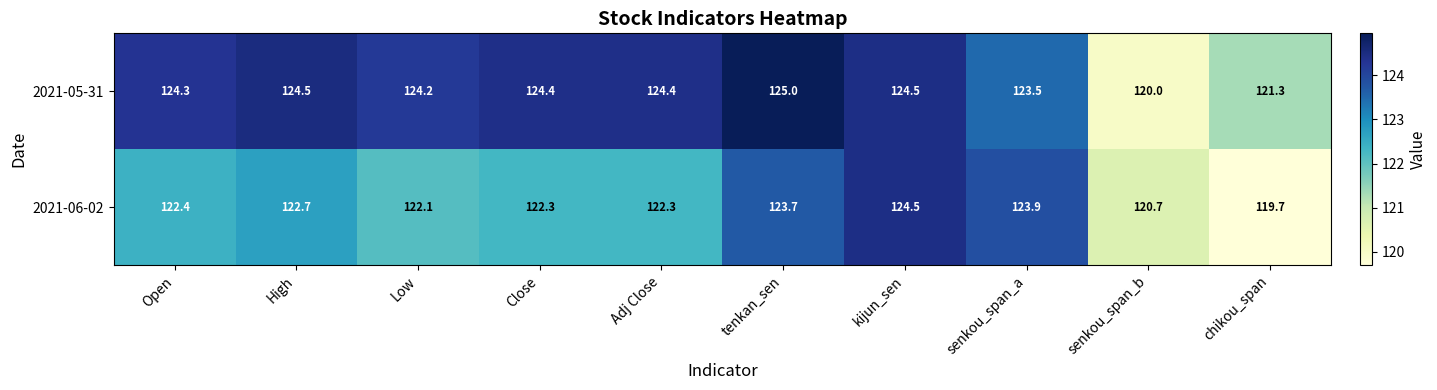

The 2021-05-31 series shows 25.3 at Open. True or false?

False